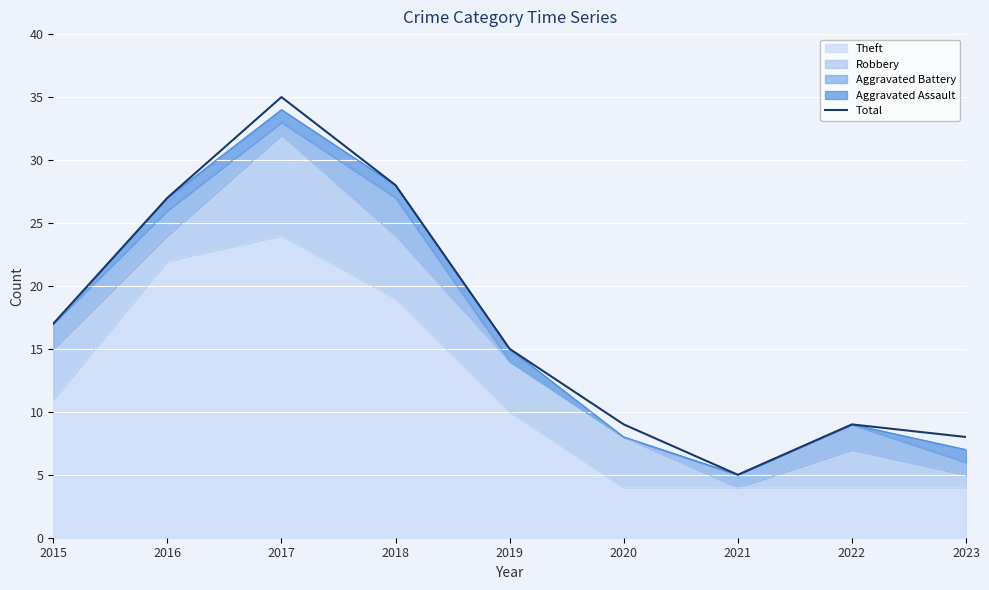

Rank the categories by value from highest to lowest.

2017, 2018, 2016, 2015, 2019, 2020, 2022, 2023, 2021